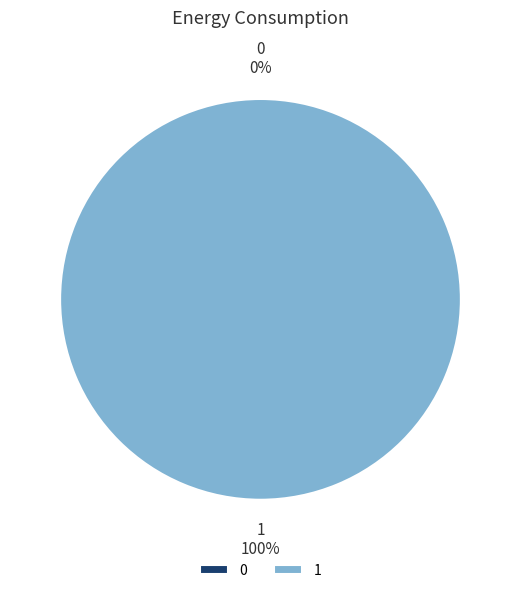

True or false: 0 accounts for 0% of the total.

True